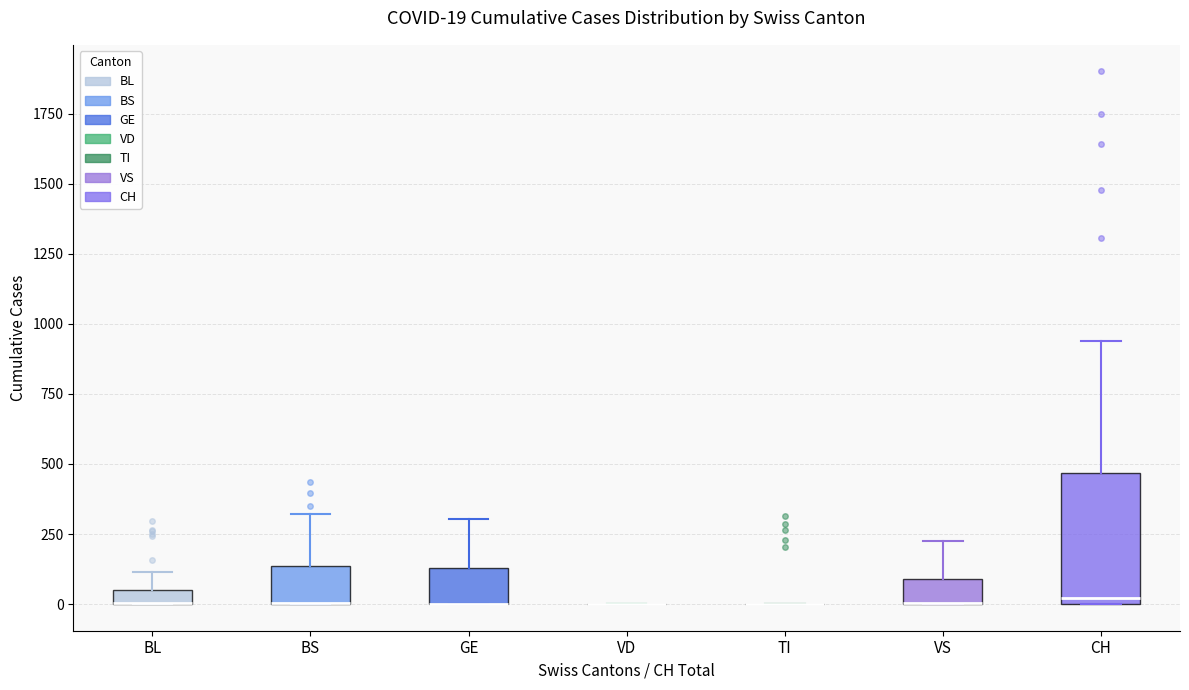

Which box is the tallest, from its lower edge to its upper edge?

CH